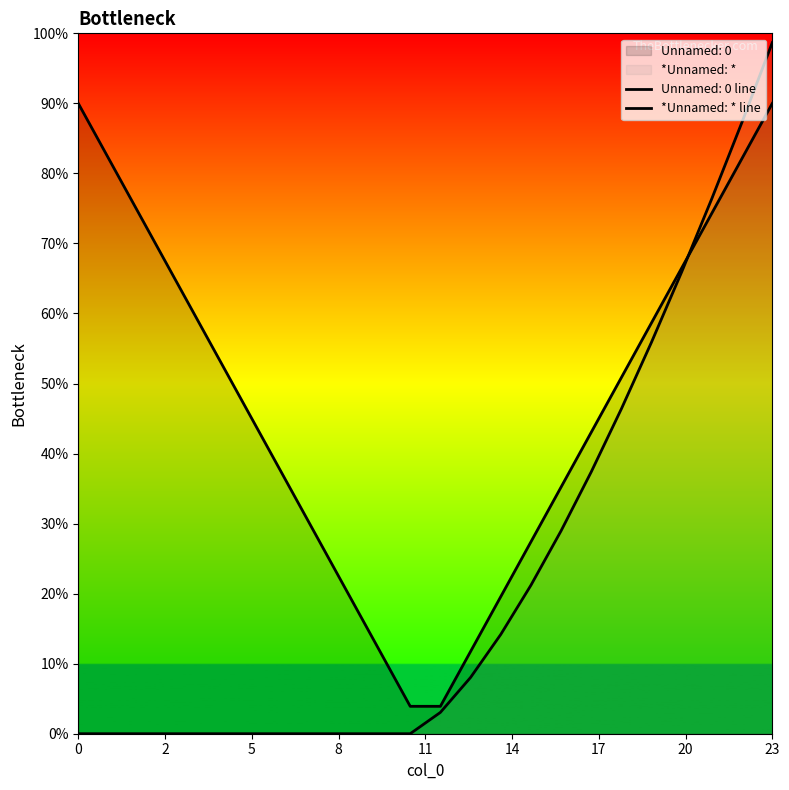

Does the chart display data point markers on the line(s)?

No